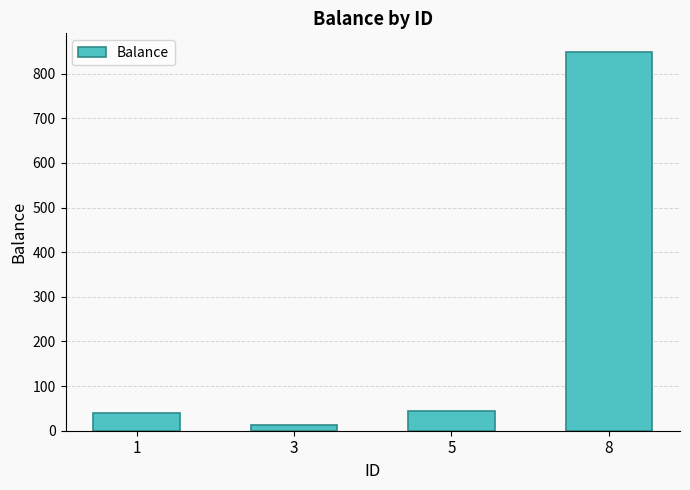

Reading left to right, extract all data points from this chart.

40	12	44	848